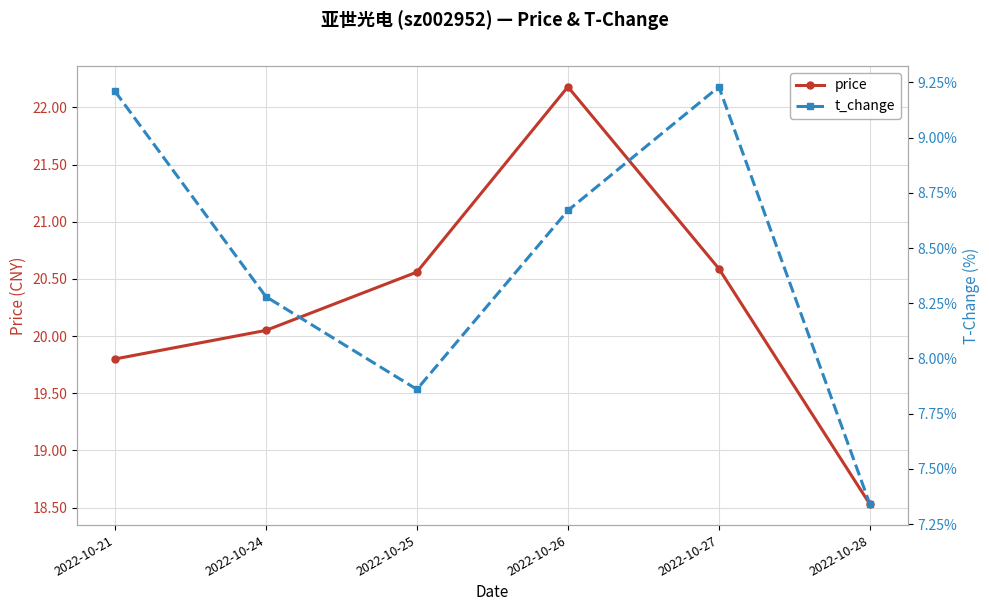

The t_change series shows 14.7 at 2022-10-21. True or false?

False